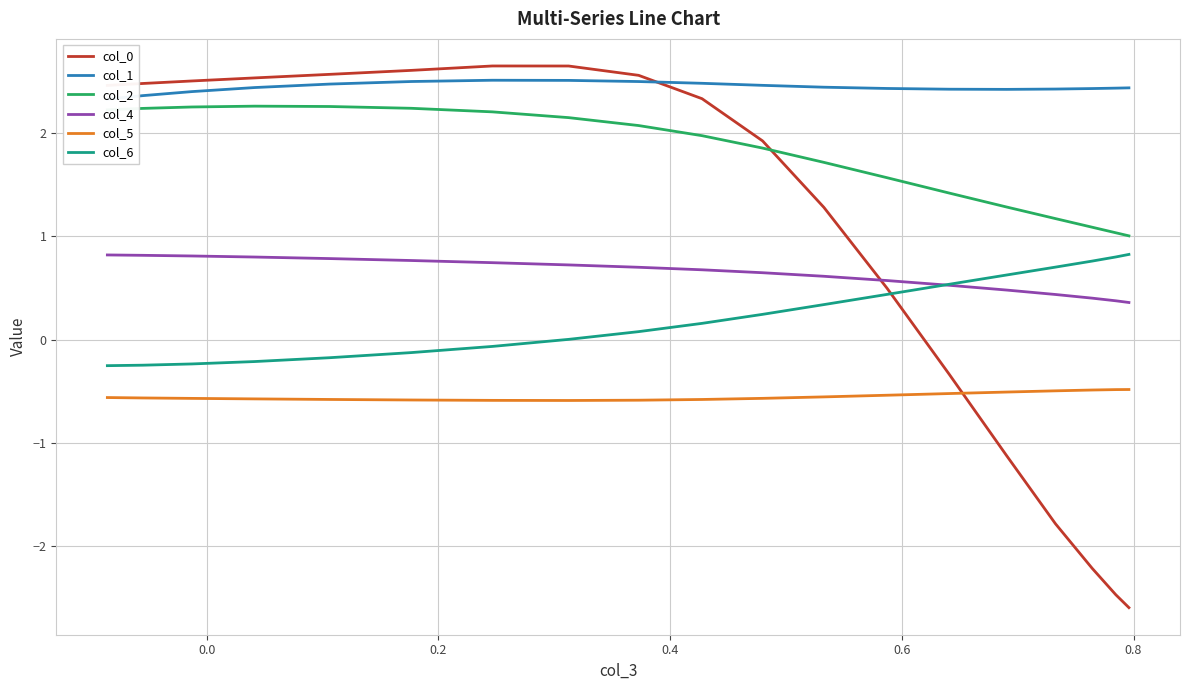

What is the average value of the col_5 series?

-0.5